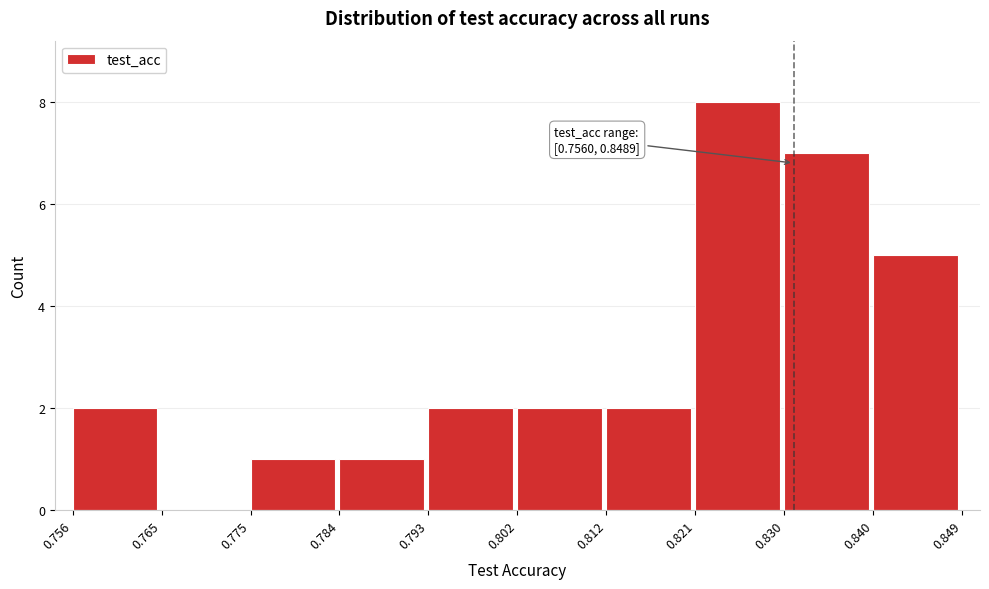

Which range on the x-axis has the tallest bar?

0.821 to 0.830